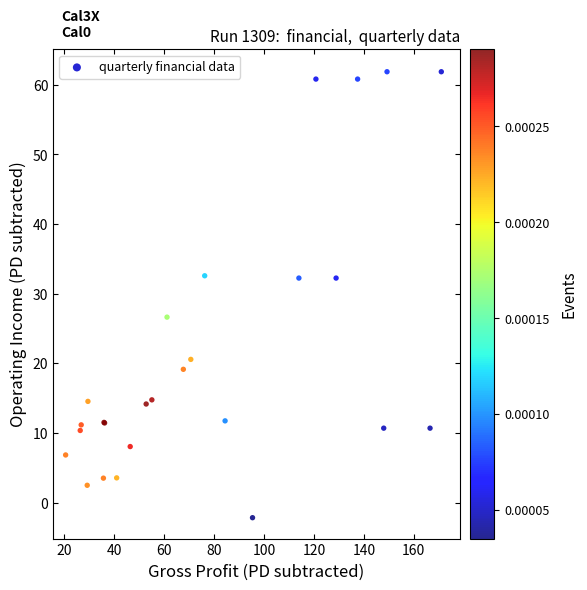

What Y value in the scatter plot is closest to 29?

26.6